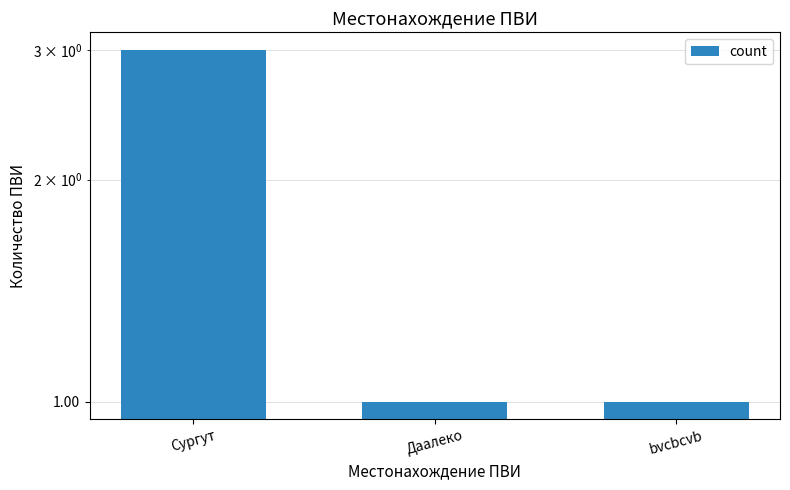

Approximately how many times larger is the value at Даалеко compared to bvcbcvb?

1.0